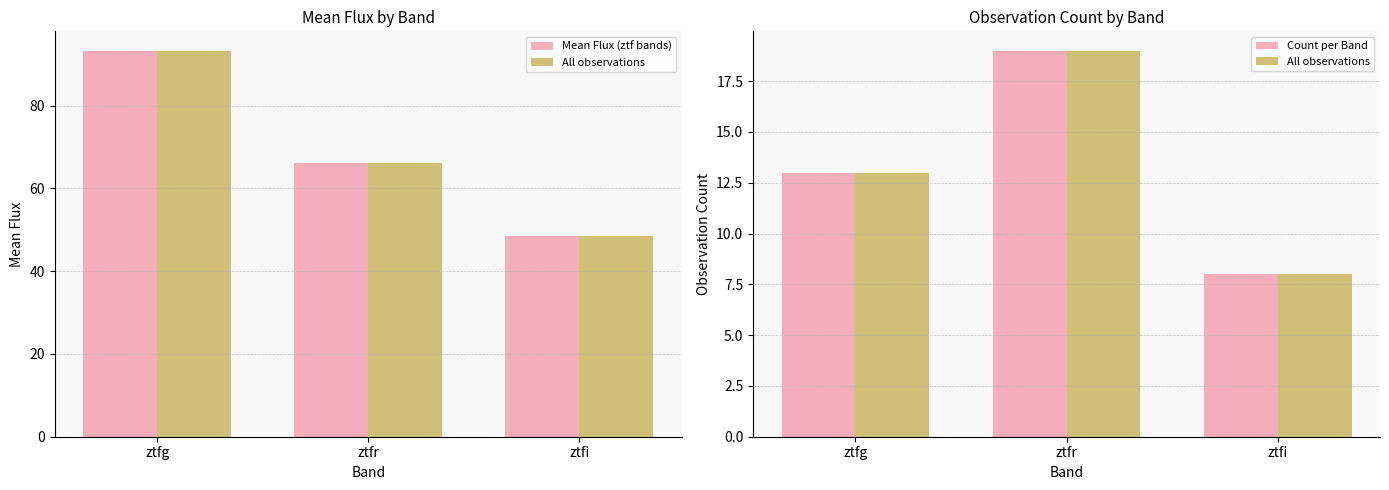

Between ztfg and ztfi, which is larger?

ztfg